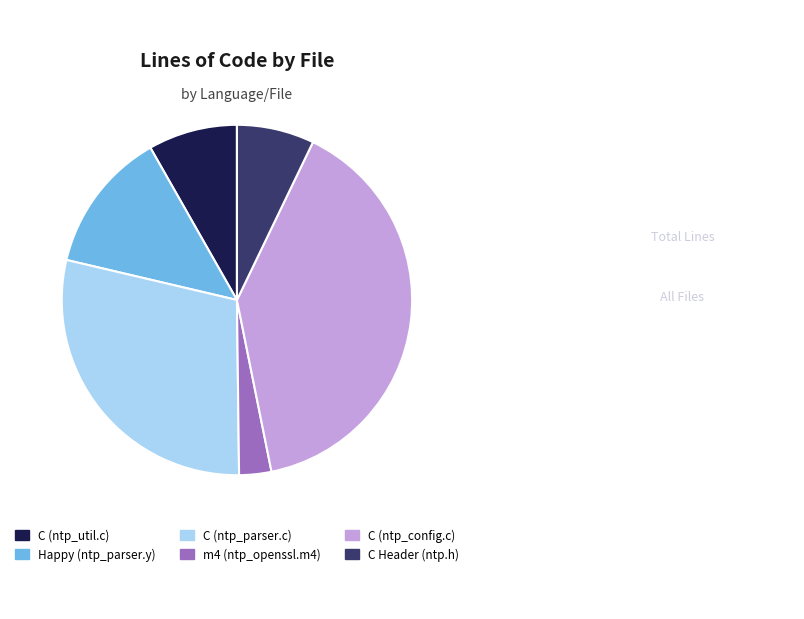

Does any single category account for the majority?

No